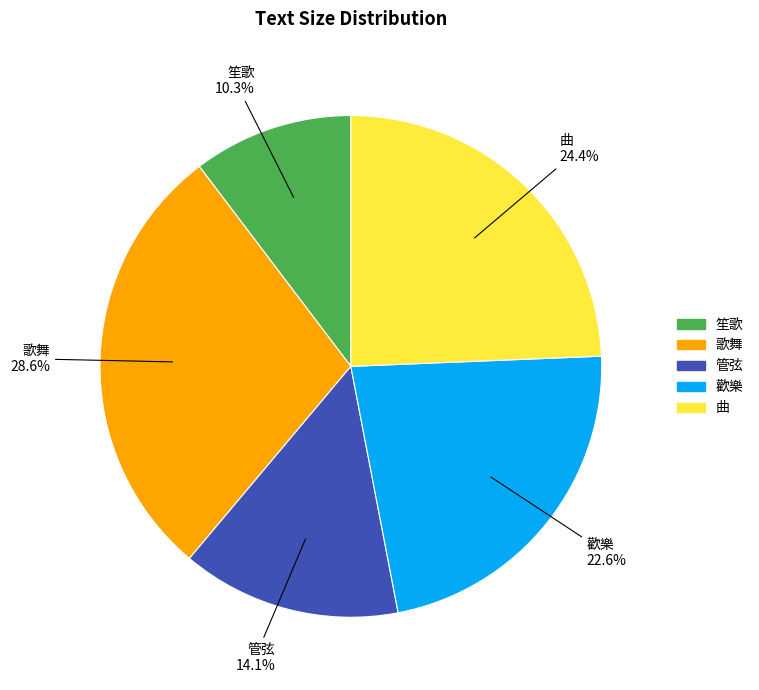

What portion of the pie excludes 笙歌?

89.7%